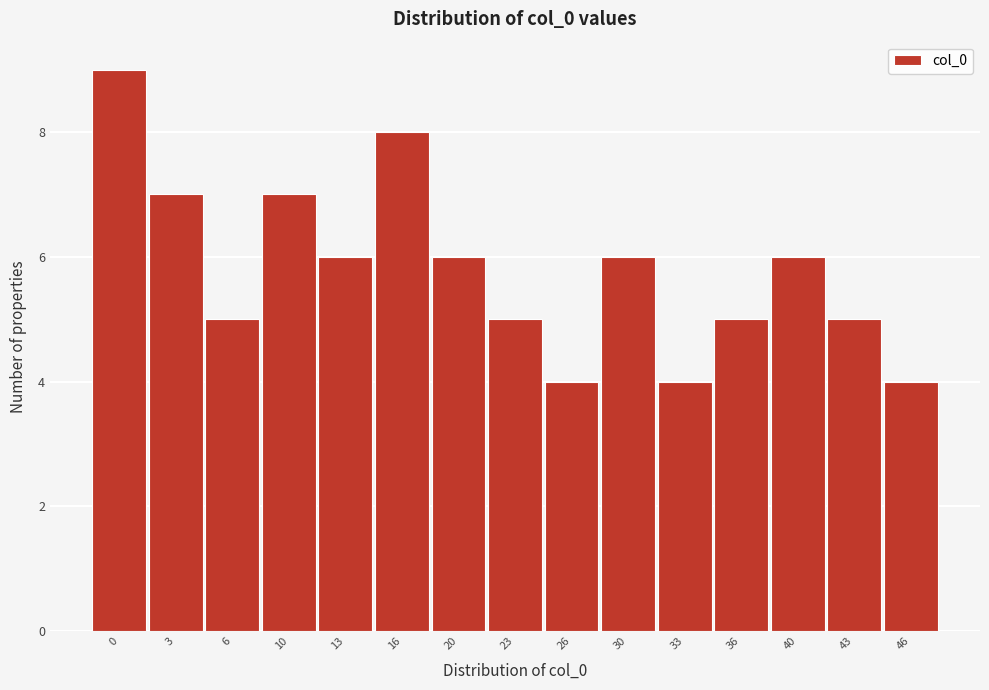

Reading right to left, extract all data points from this chart.

4	5	6	5	4	6	4	5	6	8	6	7	5	7	9